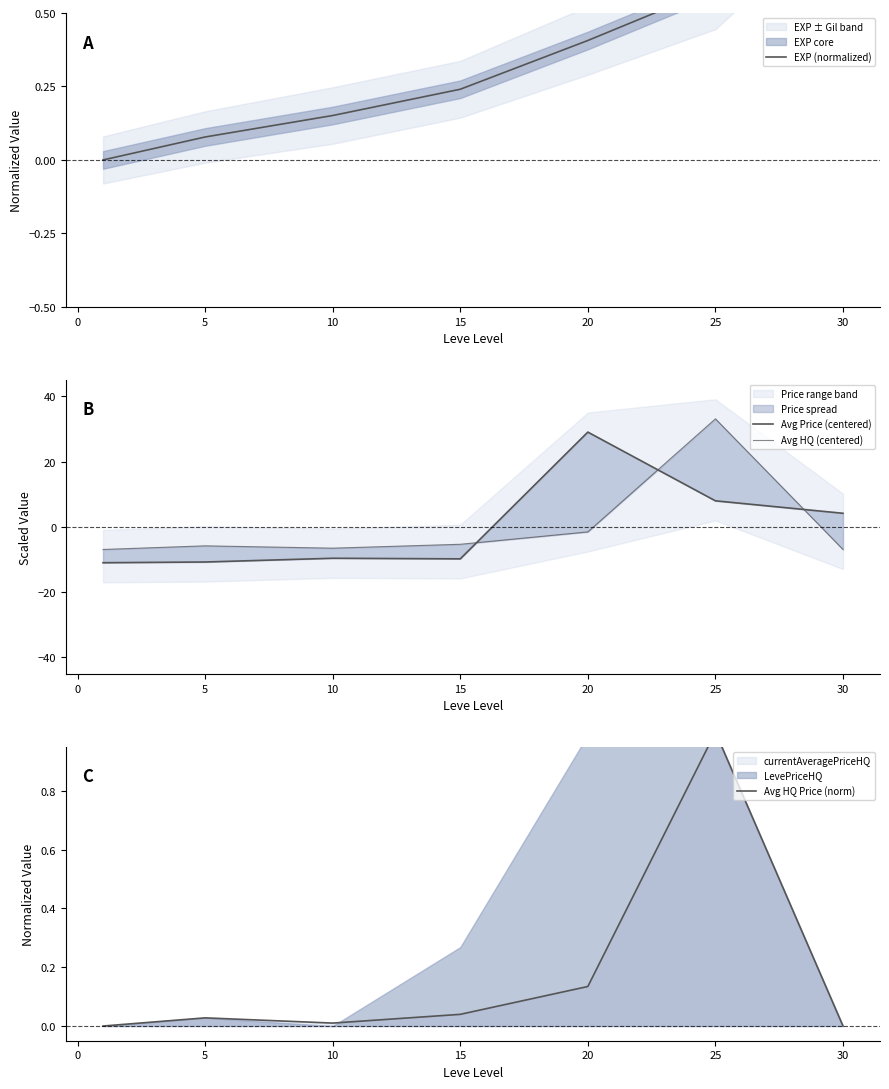

Which series has the largest total across all categories?

EXP (normalized)